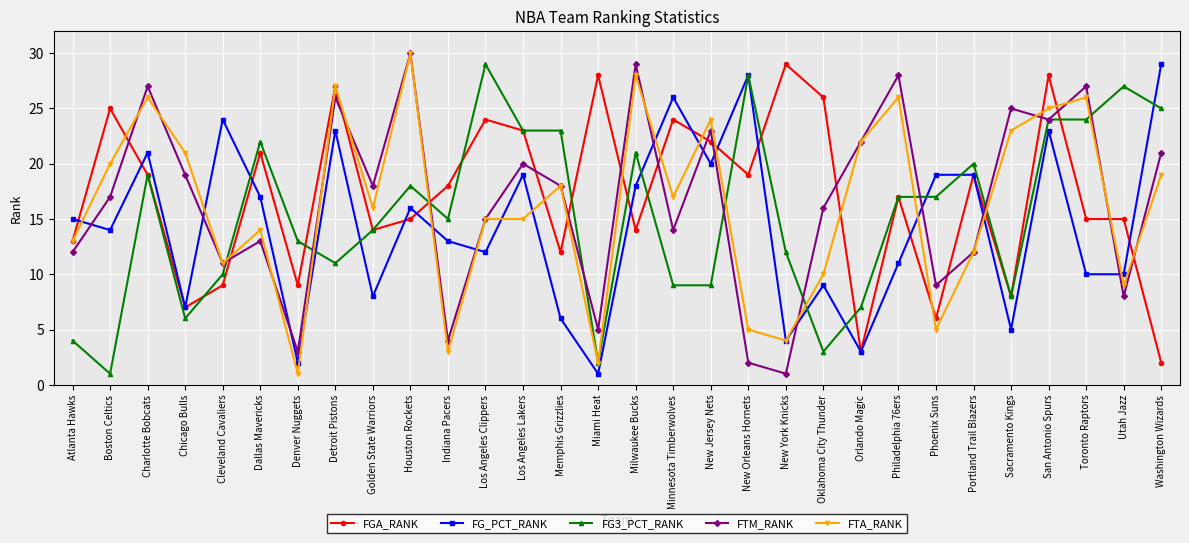

Between Oklahoma City Thunder and Portland Trail Blazers, which series saw the biggest shift?

FG3_PCT_RANK